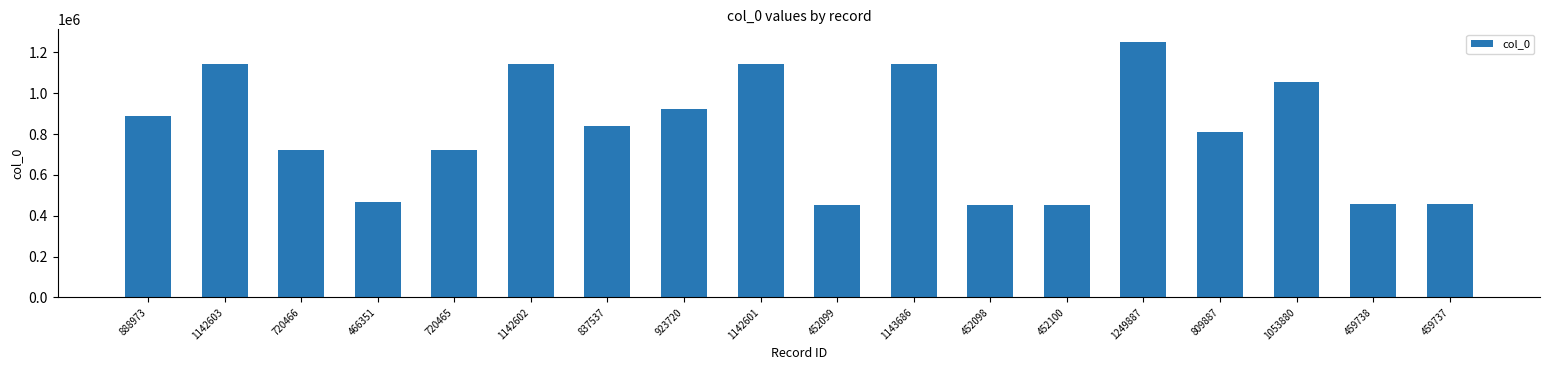

Between 720466 and 888973, which is larger?

888973